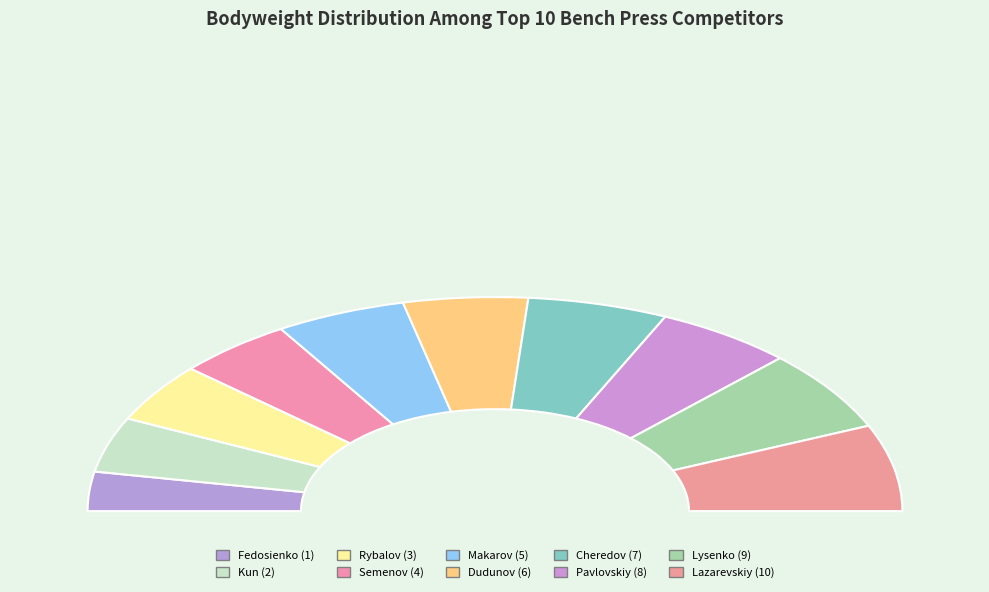

Is Lazarevskiy
(10) the majority of the pie?

No